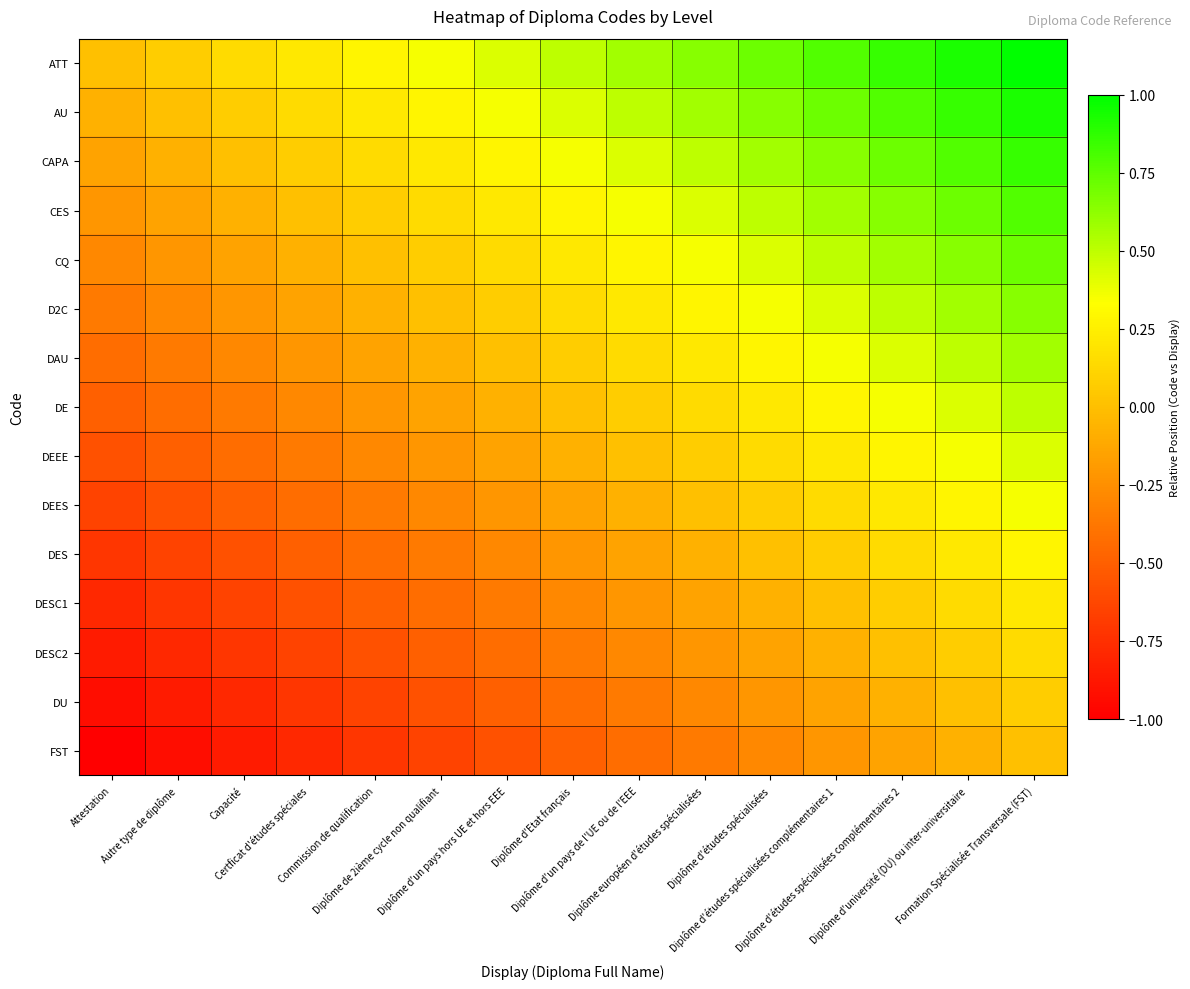

What is the smallest value displayed?

-1.0